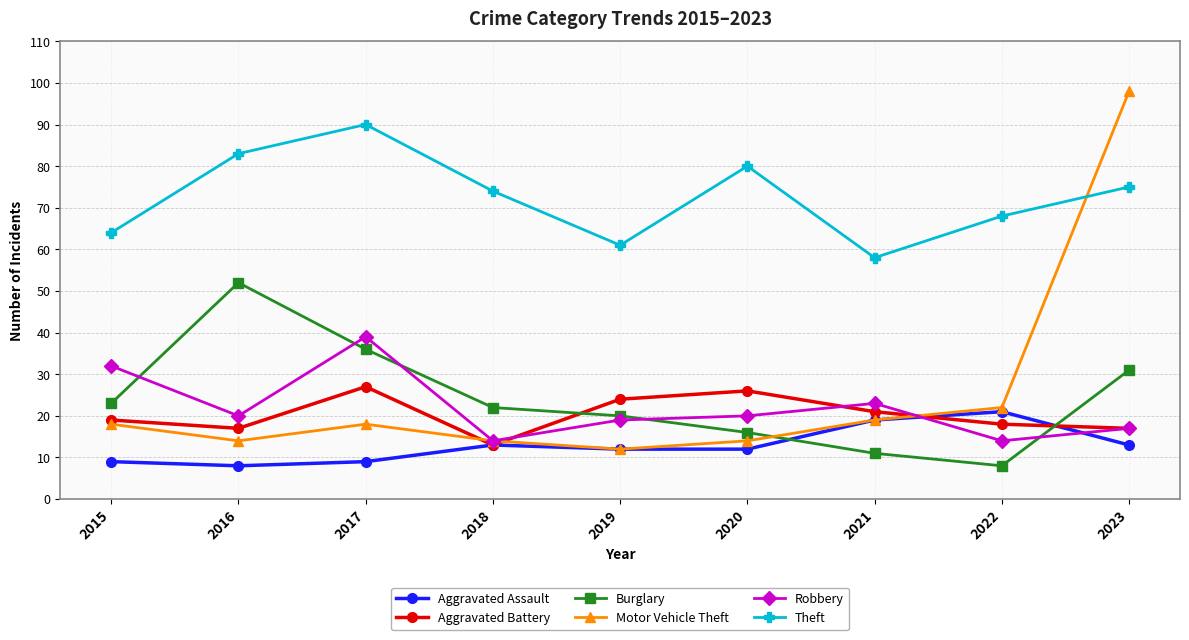

What is the total value across all series at 2019?

148